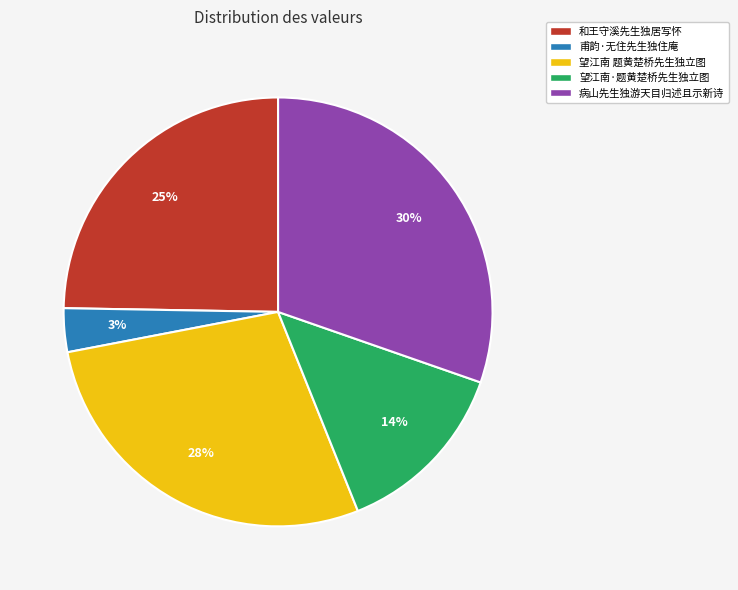

Does any single category account for the majority?

No